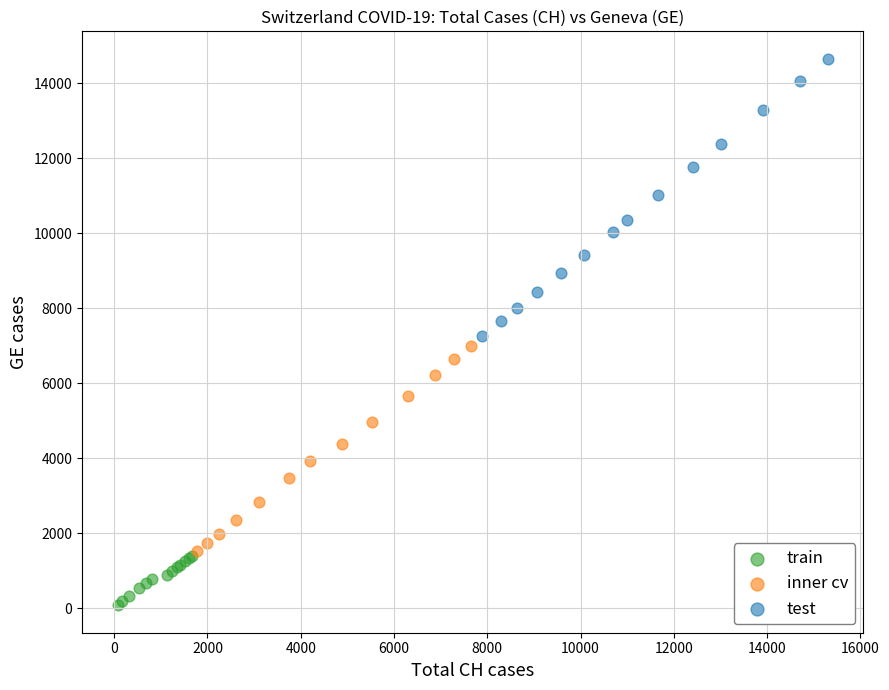

Which series has the largest Y range (max minus min)?

test